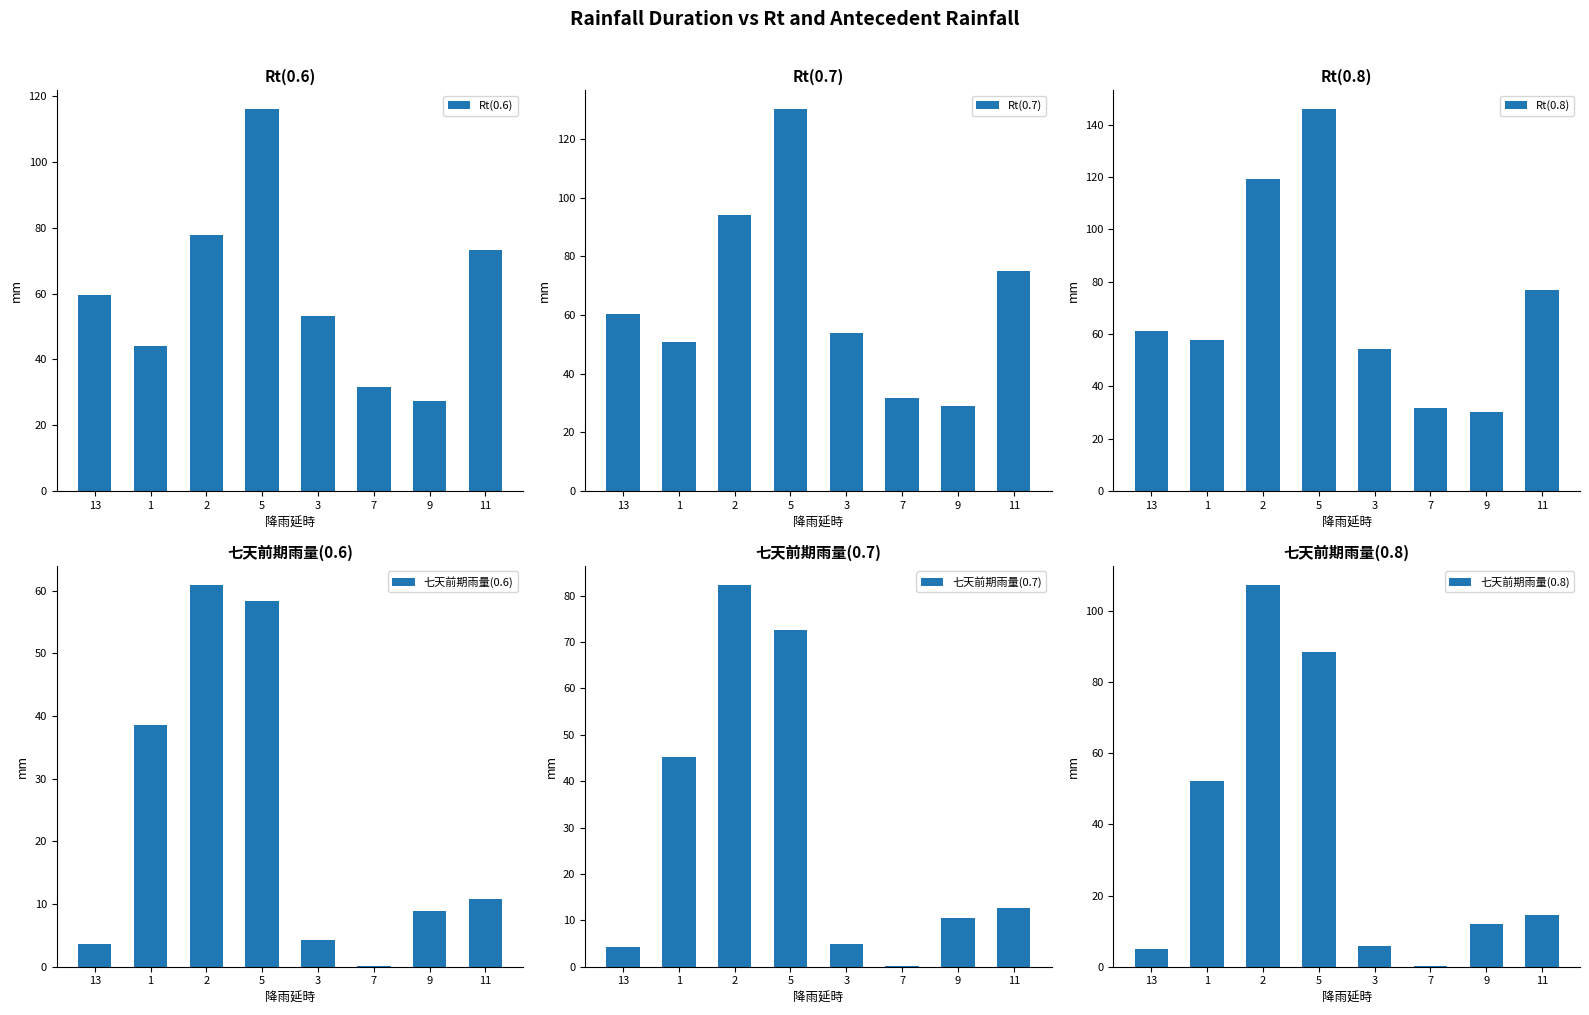

Which series has the largest total across all categories?

Rt(0.8)